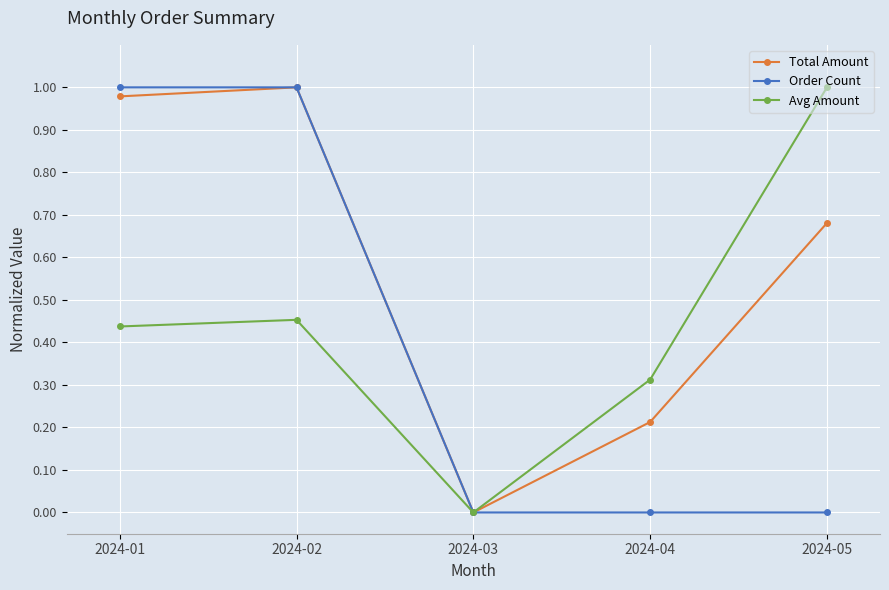

Which category has the highest value in the Avg Amount series?

2024-05